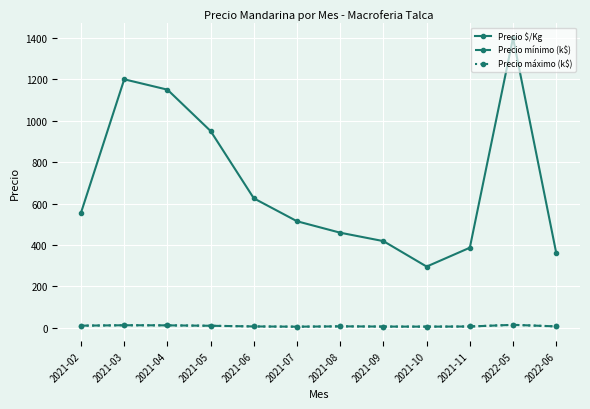

How many data points in Precio mínimo (k$) are less than 6?

3